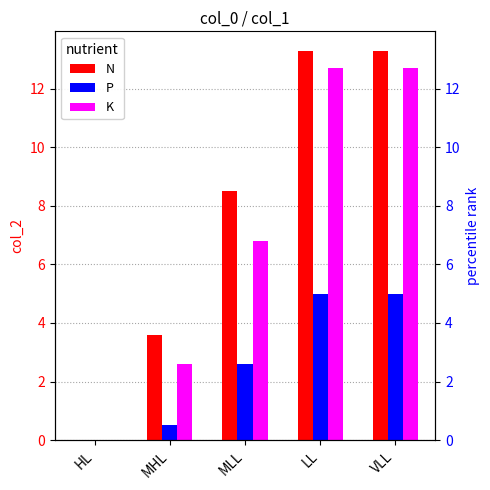

What is the sum of all P values?

13.1